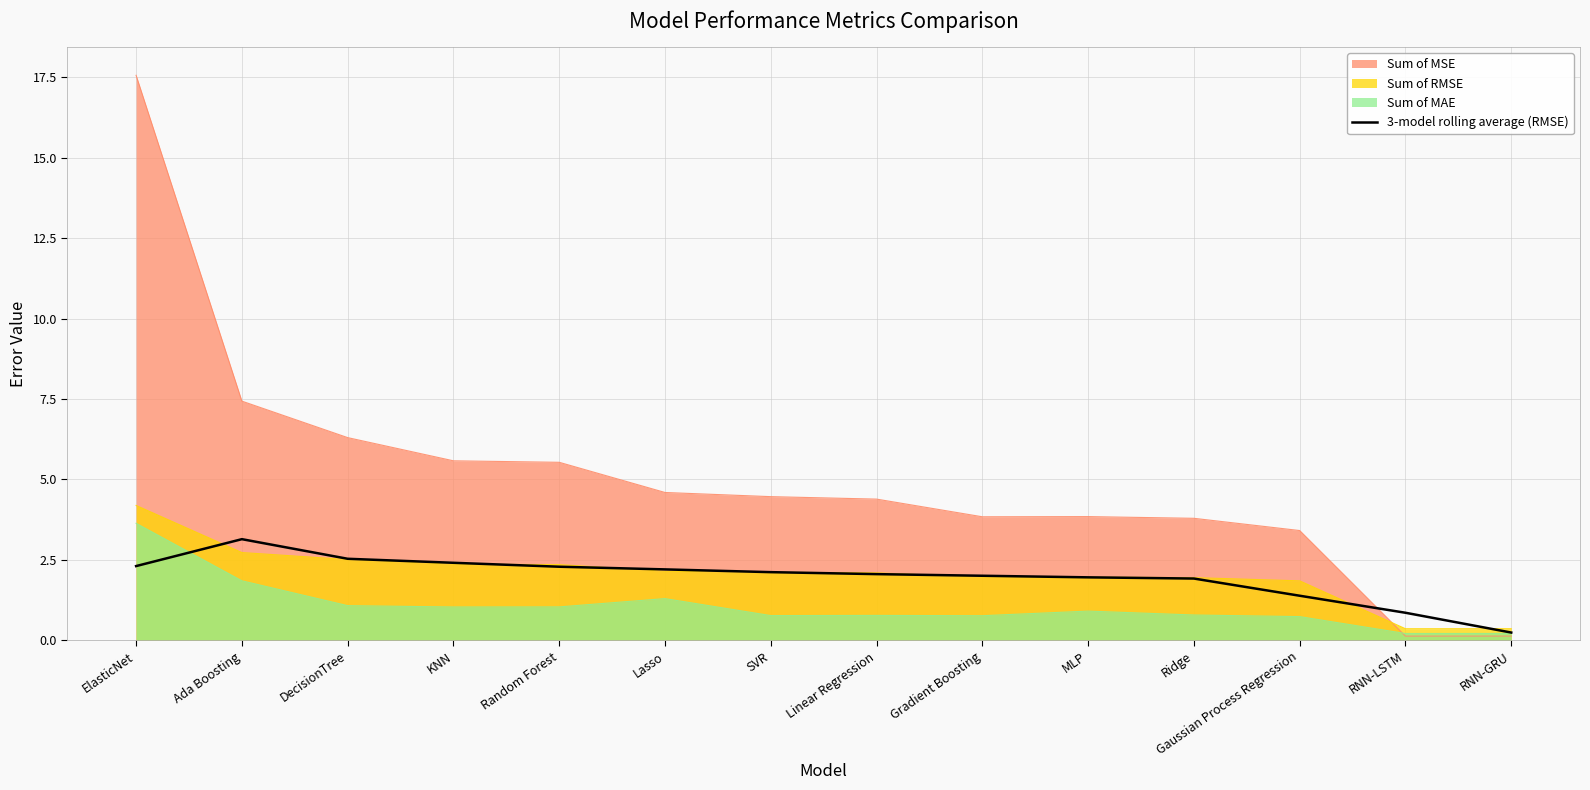

Where is the data nearest to the value 1?

RNN-LSTM